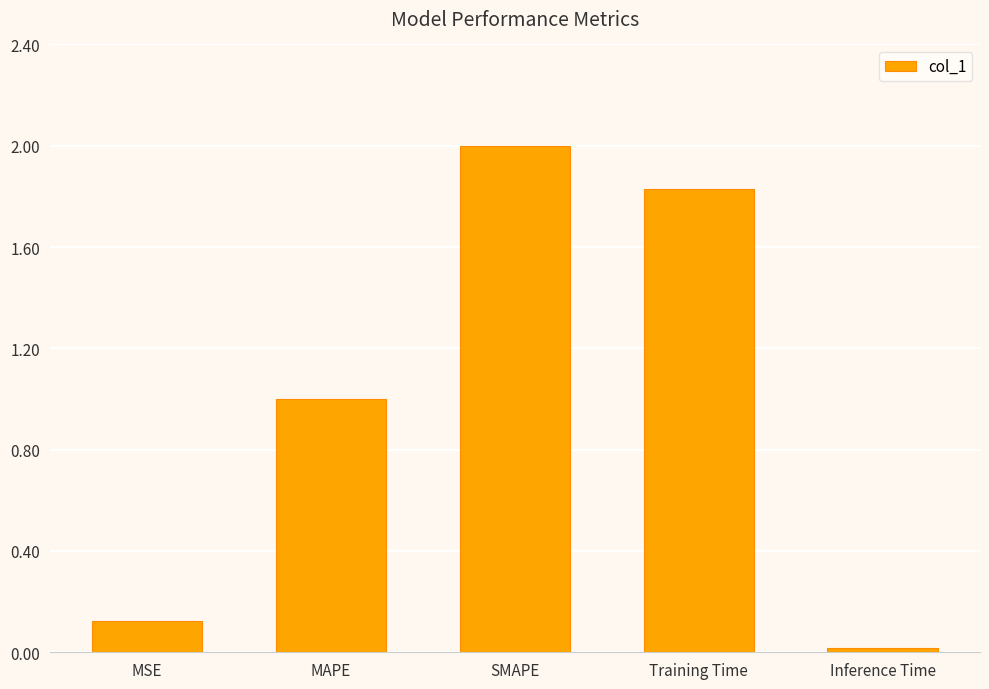

How many bars are there in total?

5